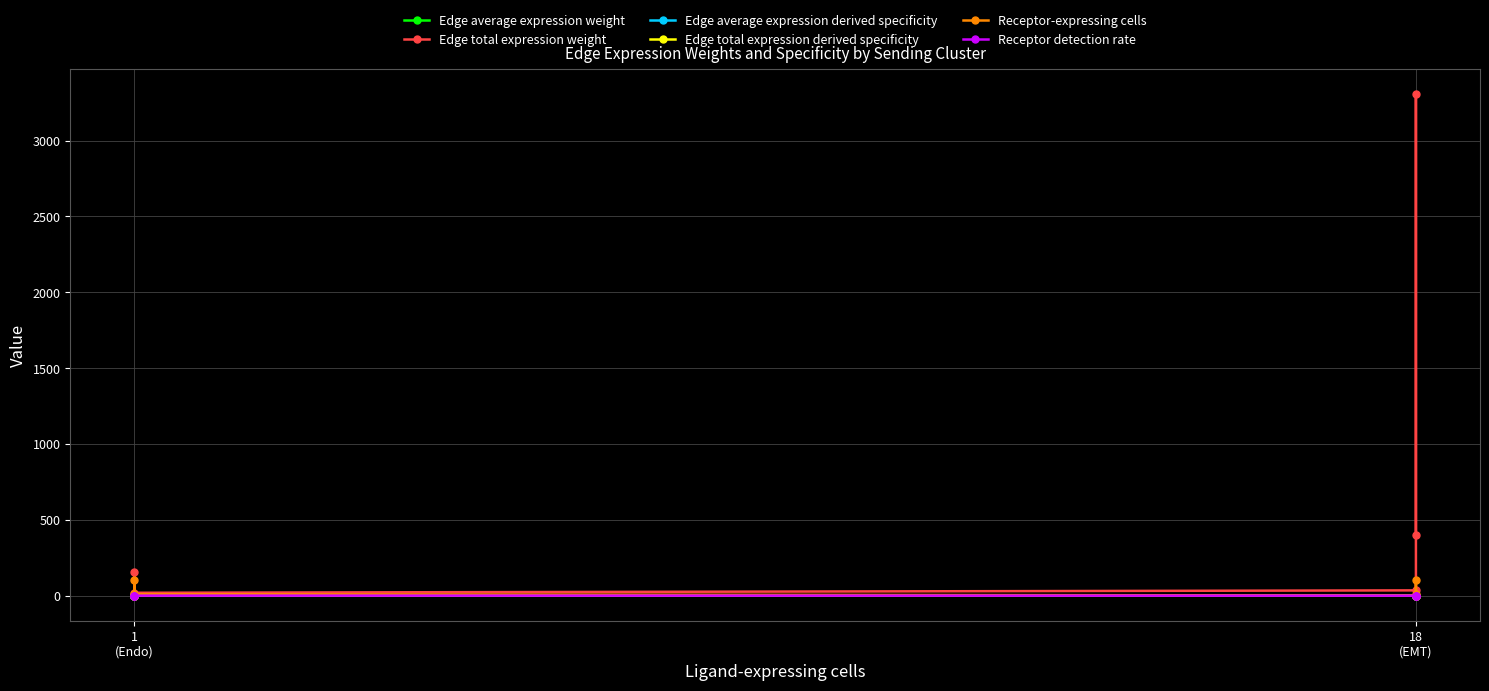

What is the difference between the maximum and minimum values in the Receptor-expressing cells series?

100.0